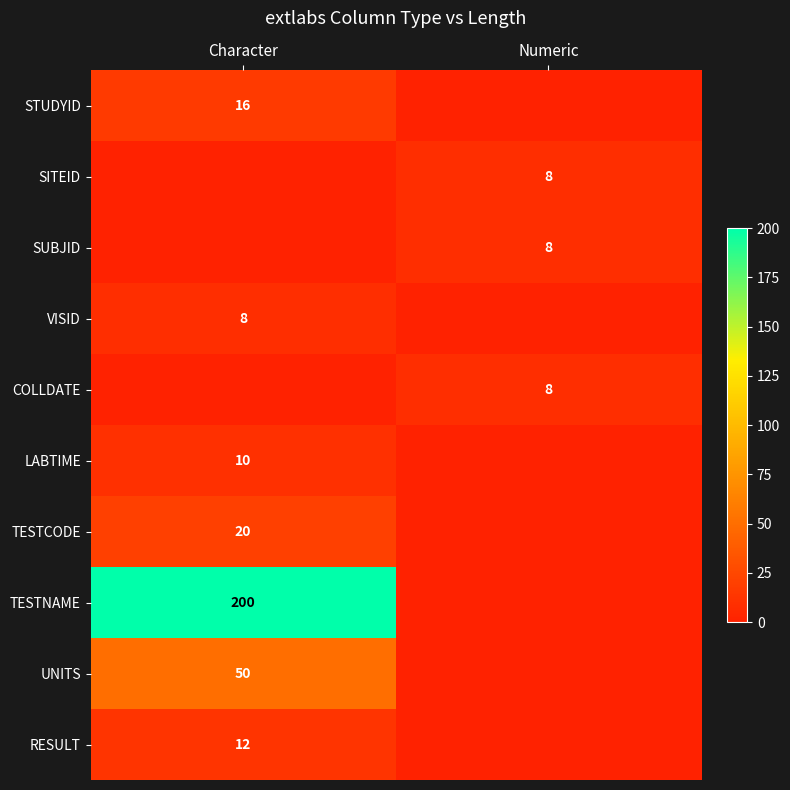

True or false: VISID has a value of 8 at Character.

True